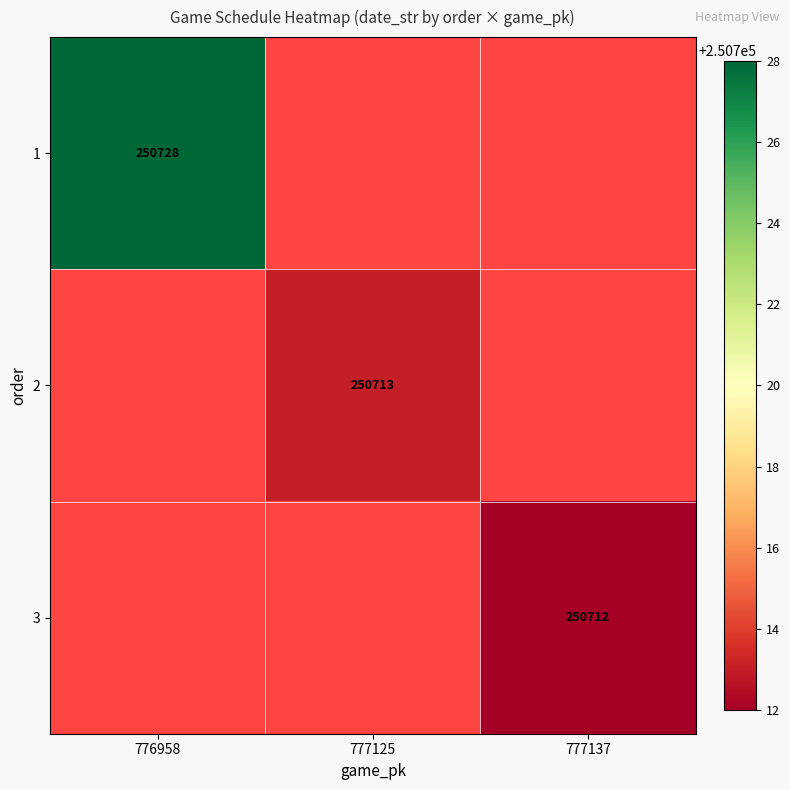

Is it true that 1 equals 363644 at 776958?

False